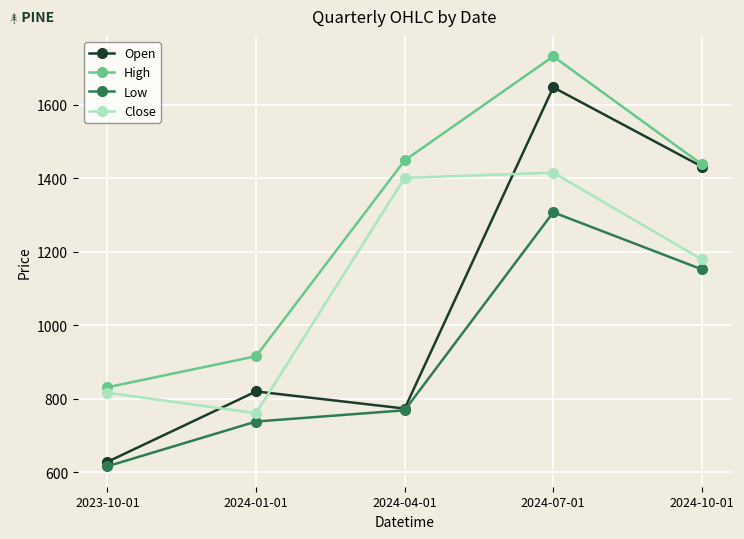

What is the smallest value displayed?

616.0